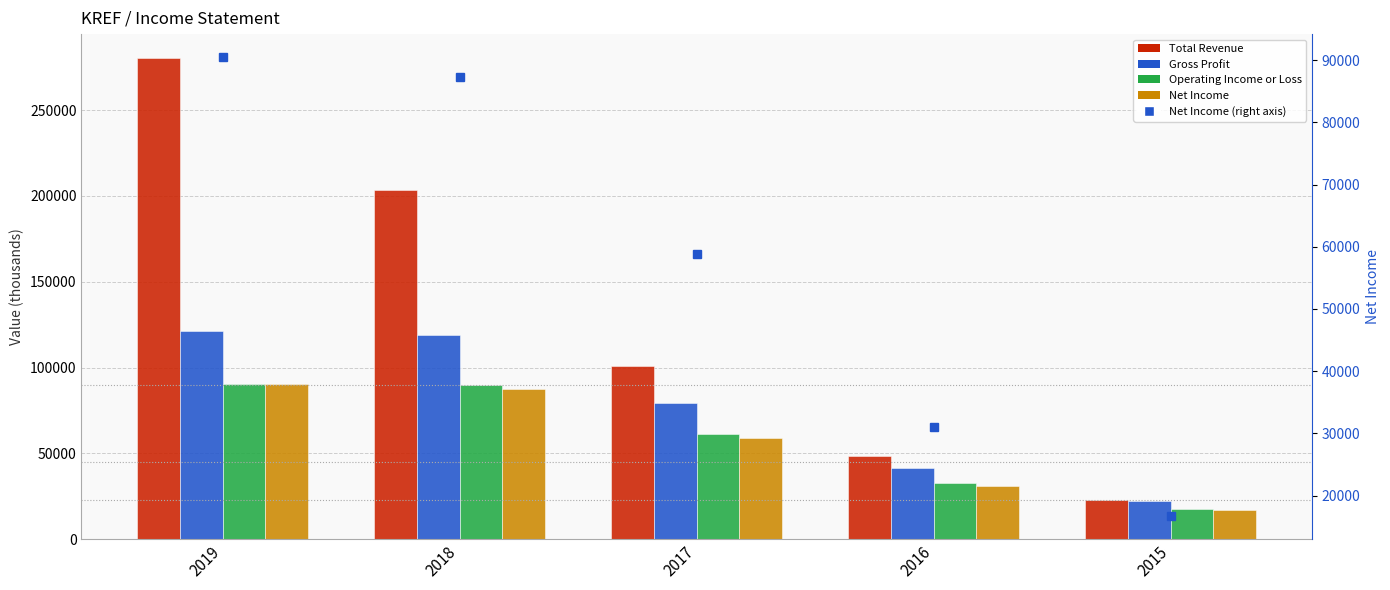

Reading left to right, extract all data points from this chart.

Total Revenue: 2019=280300	2018=203700	2017=100800	2016=48600	2015=22900
Gross Profit: 2019=121500	2018=118700	2017=79600	2016=41200	2015=22300
Operating Income or Loss: 2019=90500	2018=89700	2017=61200	2016=32600	2015=17600
Net Income: 2019=90500	2018=87300	2017=58800	2016=31100	2015=16700
Net Income (right): 2019=90500	2018=87300	2017=58800	2016=31100	2015=16700